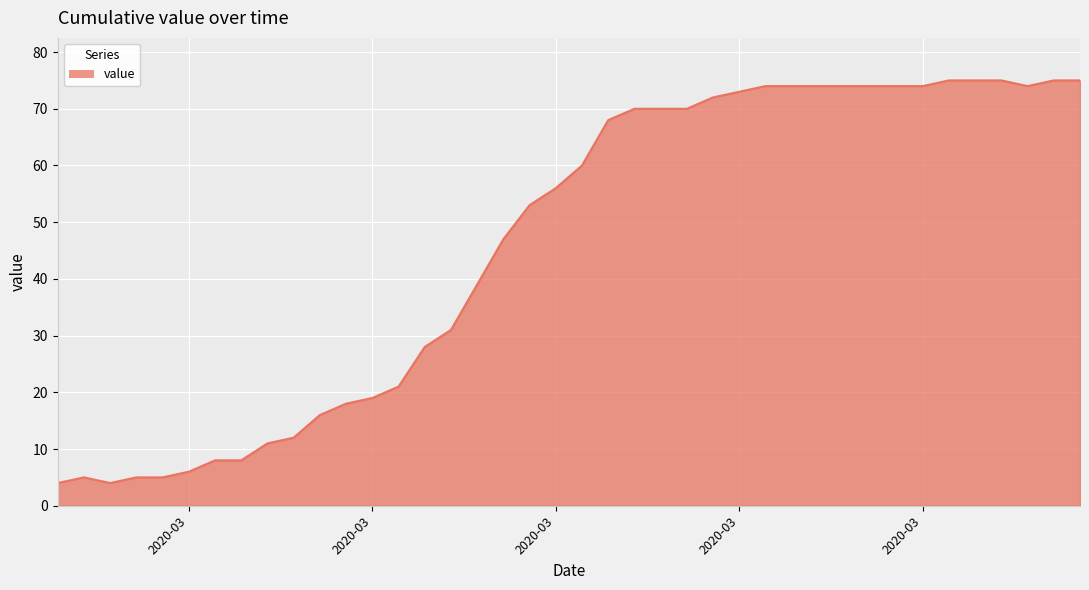

What is the smallest value displayed?

4